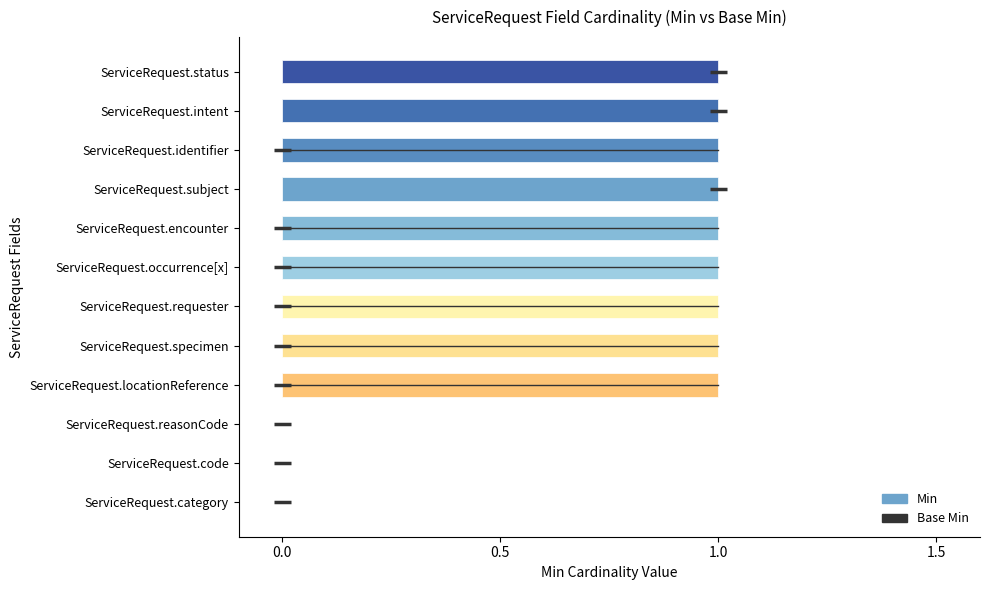

Count the number of data series in this chart.

1